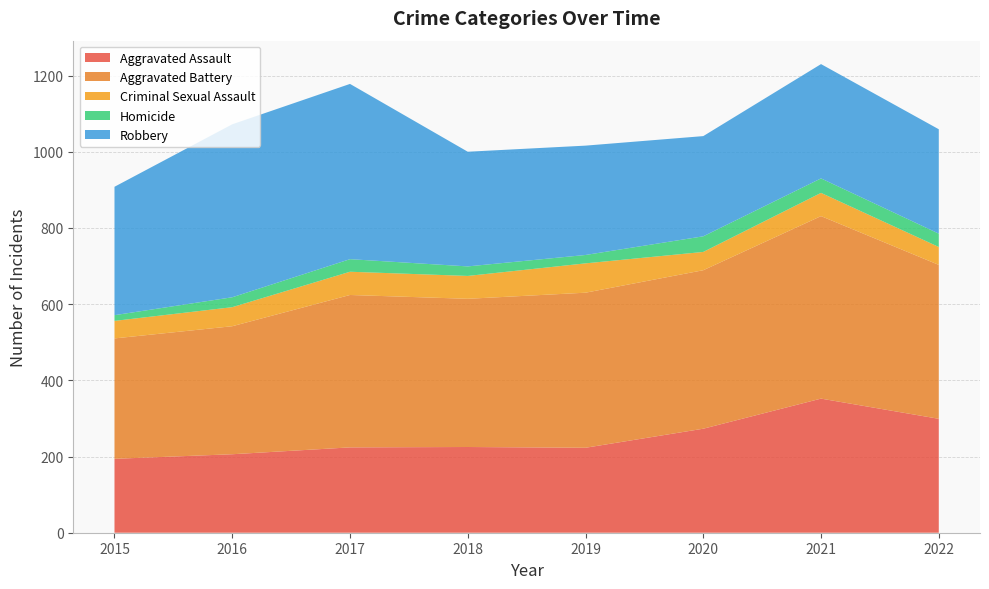

Reading left to right, transcribe all the data shown in this chart.

Aggravated Assault: 2015=194	2016=206	2017=224	2018=225	2019=223	2020=273	2021=352	2022=299
Aggravated Battery: 2015=316	2016=336	2017=400	2018=389	2019=407	2020=416	2021=479	2022=404
Criminal Sexual Assault: 2015=46	2016=50	2017=61	2018=60	2019=77	2020=48	2021=61	2022=47
Homicide: 2015=15	2016=26	2017=33	2018=25	2019=22	2020=41	2021=38	2022=35
Robbery: 2015=337	2016=454	2017=460	2018=301	2019=287	2020=263	2021=300	2022=274